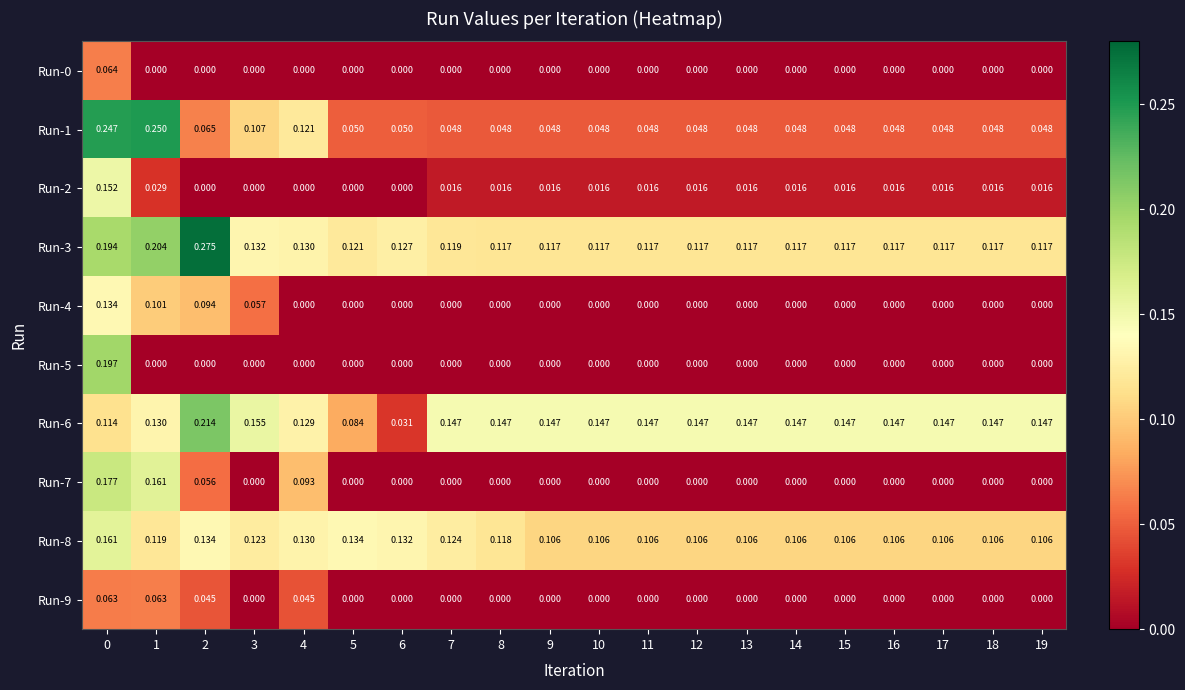

Which series has the largest range (max minus min)?

Run-1